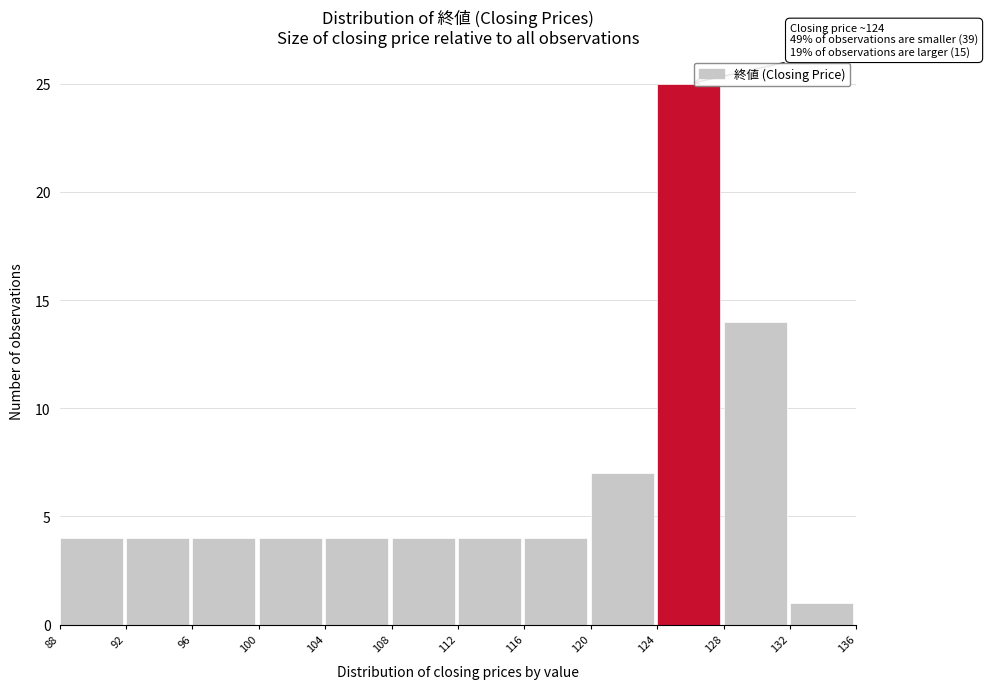

Over which range of the x-axis is the bar tallest?

124 to 128